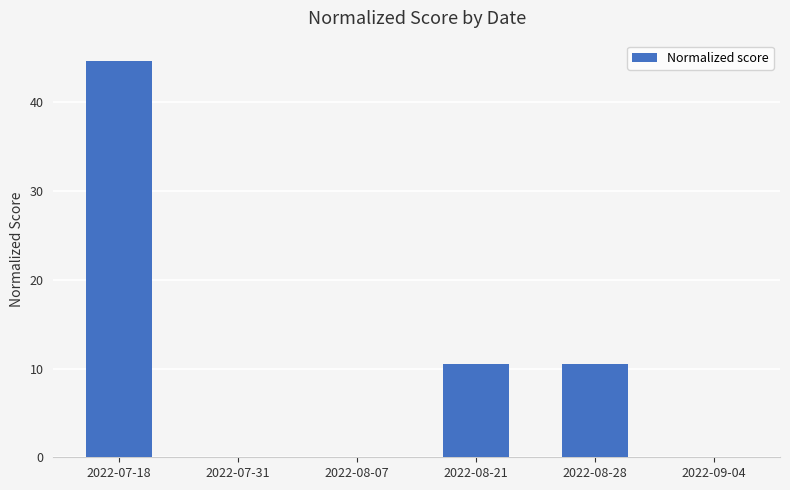

True or false: the data shows 44.7 at 2022-07-18.

True